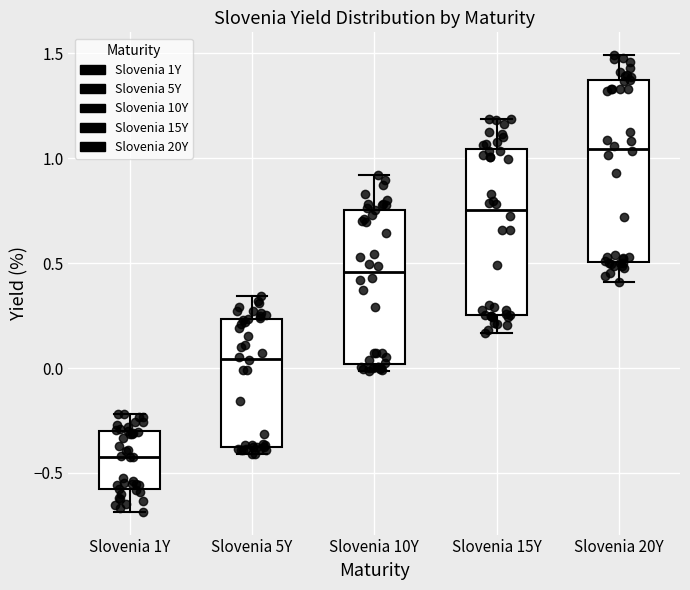

Reading left to right, transcribe this box plot: for each box, give where its median line is, the range the box spans, and where its two whiskers end, as read against the y-axis. The values are not printed on the chart, so give them approximately, as read against the axis.

Slovenia 1Y: median -0.40, box -0.60 to -0.30, whiskers -0.70 to -0.20
Slovenia 5Y: median 0.05, box -0.40 to 0.25, whiskers -0.40 (just below the box's lower edge) to 0.35
Slovenia 10Y: median 0.45, box 0.00 to 0.75, whiskers 0.00 (just below the box's lower edge) to 0.90
Slovenia 15Y: median 0.75, box 0.25 to 1.05, whiskers 0.15 to 1.20
Slovenia 20Y: median 1.05, box 0.50 to 1.35, whiskers 0.40 to 1.50